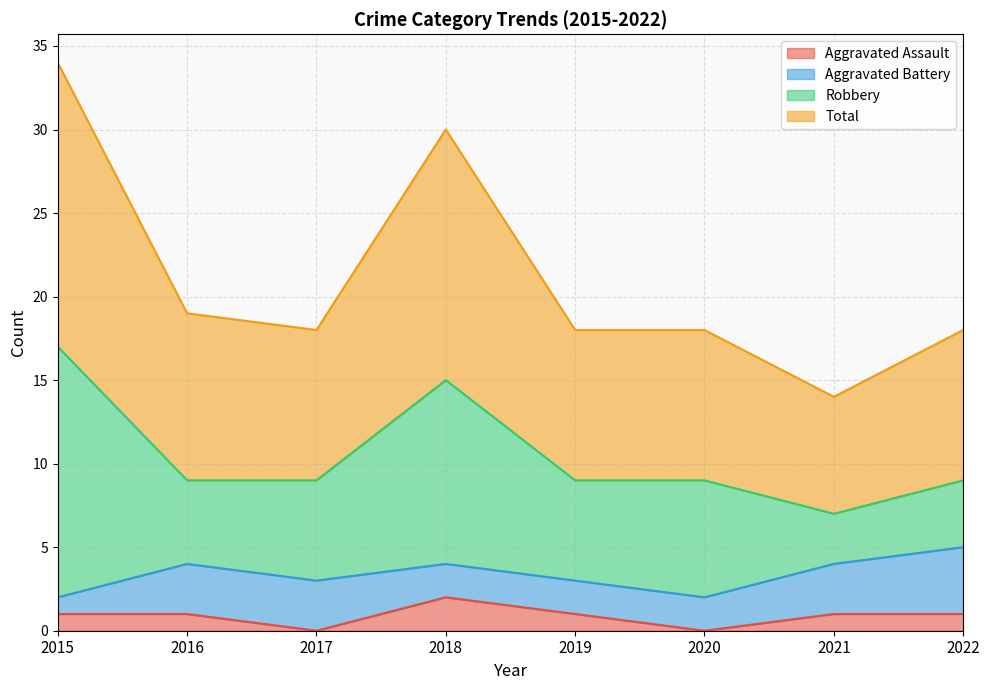

What is the sum of all Aggravated Assault values?

7